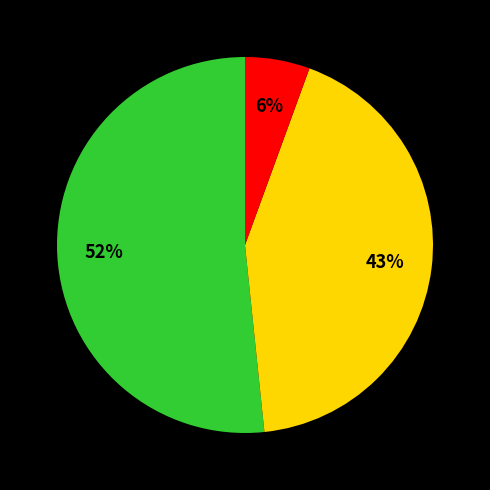

Does any single category account for the majority?

Yes